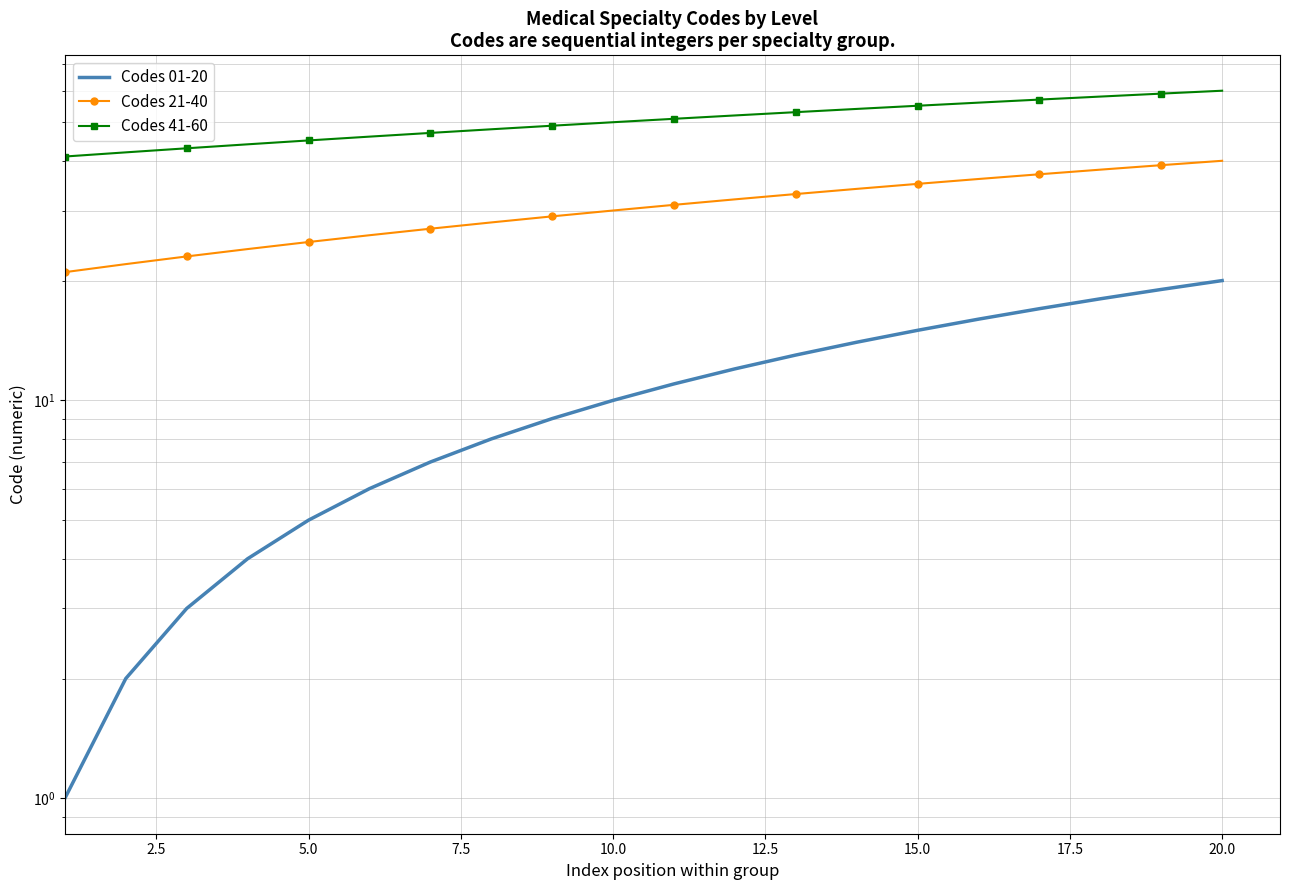

True or false: Codes 01-20 and Codes 41-60 cross at least once.

False